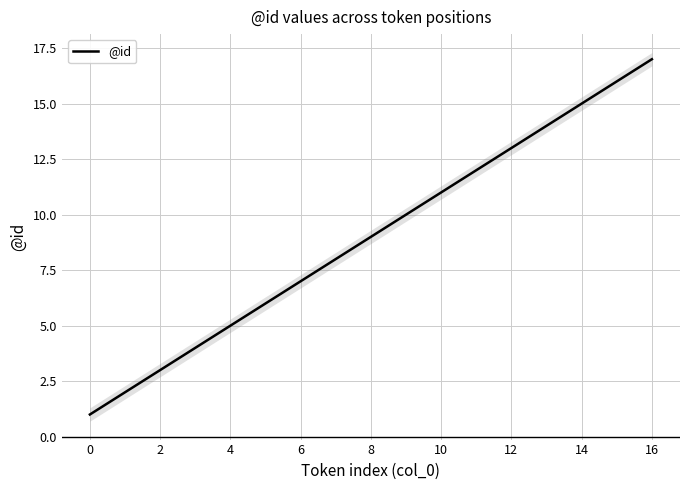

Which category has the highest value in the @id series?

16